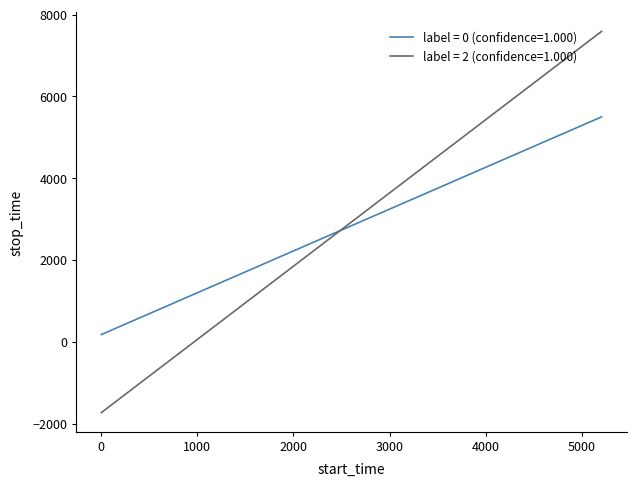

What is the highest value of the label = 2 (confidence=1.000) series?

7589.5